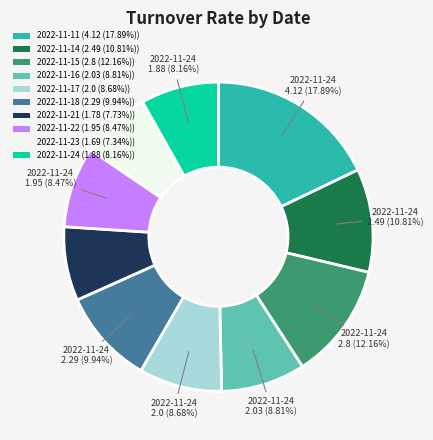

How many slices are in this pie chart?

10